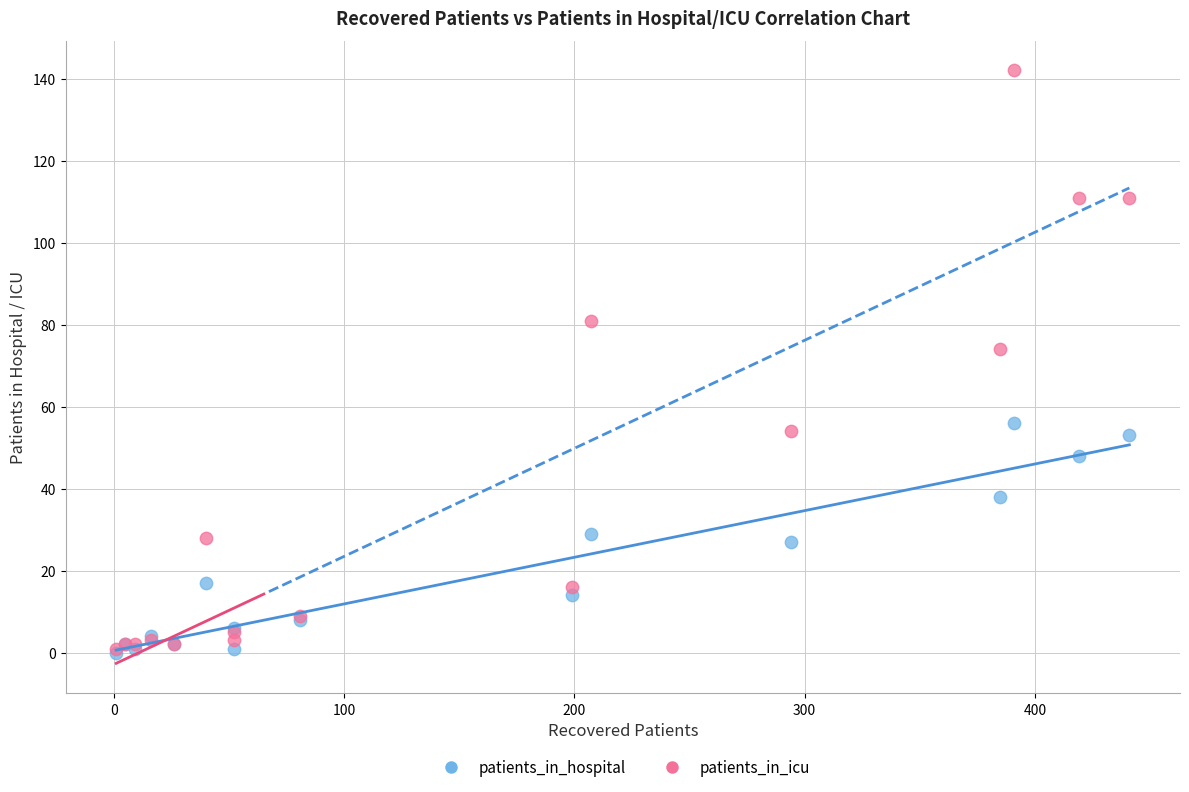

Across all series, what Y value is closest to 71?

74